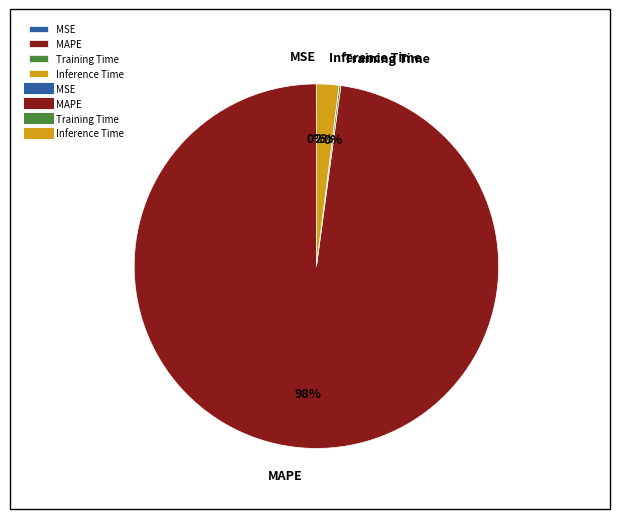

To the nearest percent, what is the average slice percentage?

25%